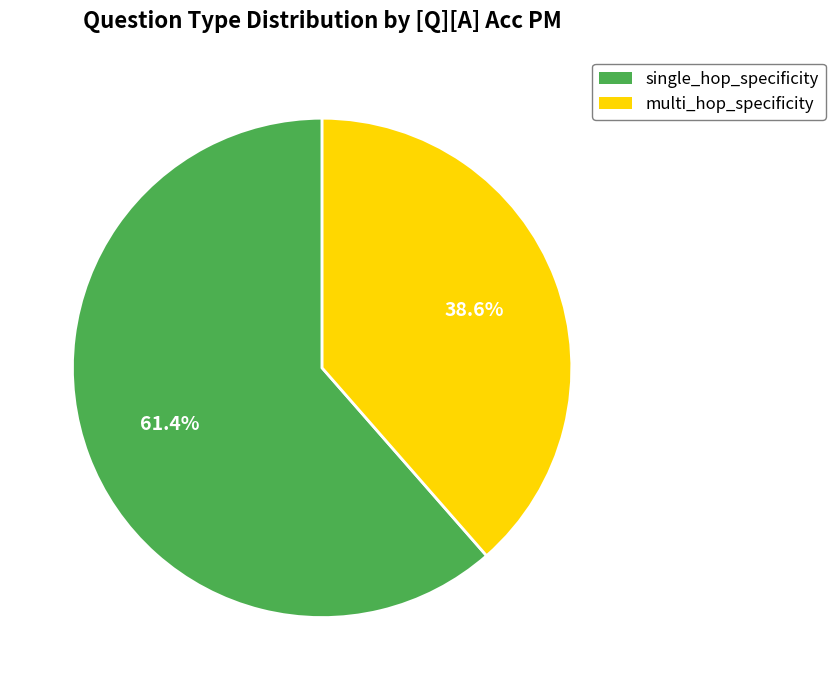

What percentage is NOT represented by multi_hop_specificity?

61.4%